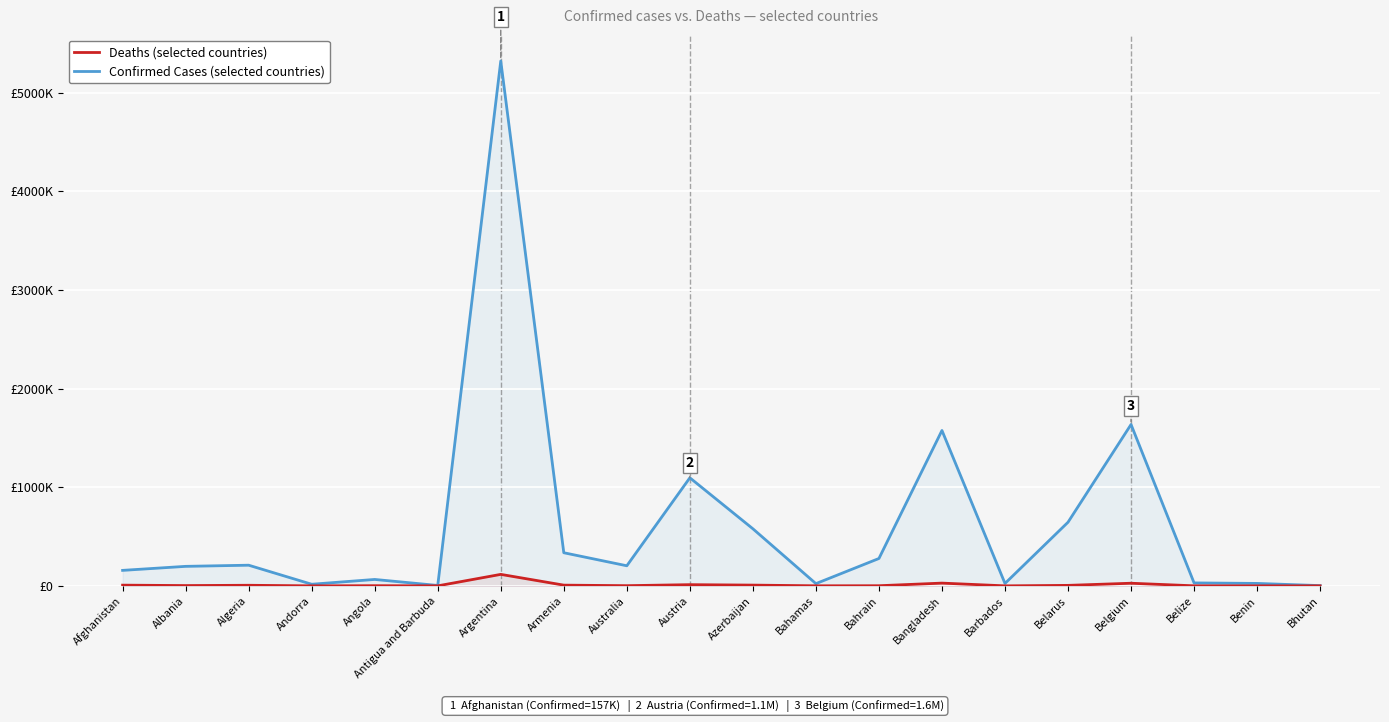

The Deaths series shows 5048 at Albania. True or false?

False